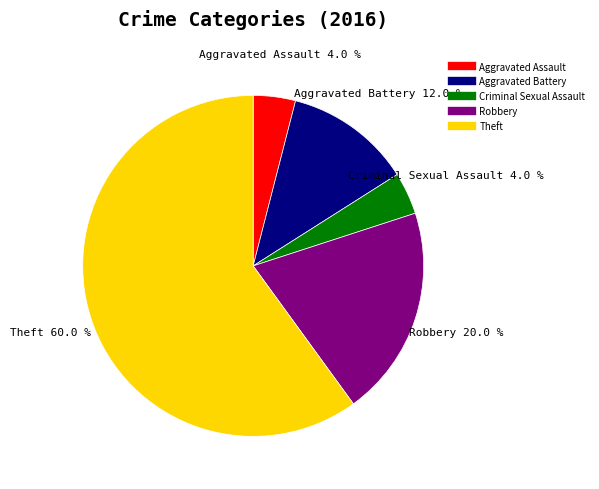

How many segments does this pie chart have?

5